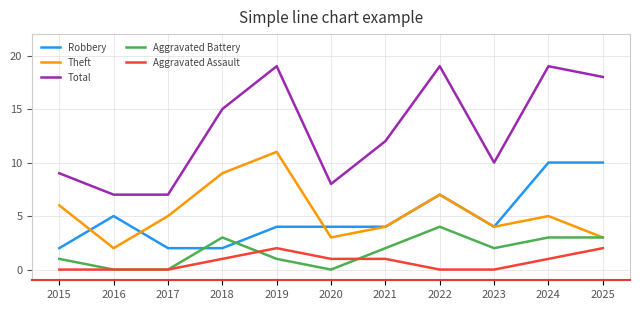

Reading left to right, list all the values displayed in this chart.

Robbery: 2	5	2	2	4	4	4	7	4	10	10
Theft: 6	2	5	9	11	3	4	7	4	5	3
Total: 9	7	7	15	19	8	12	19	10	19	18
Aggravated Battery: 1	0	0	3	1	0	2	4	2	3	3
Aggravated Assault: 0	0	0	1	2	1	1	0	0	1	2